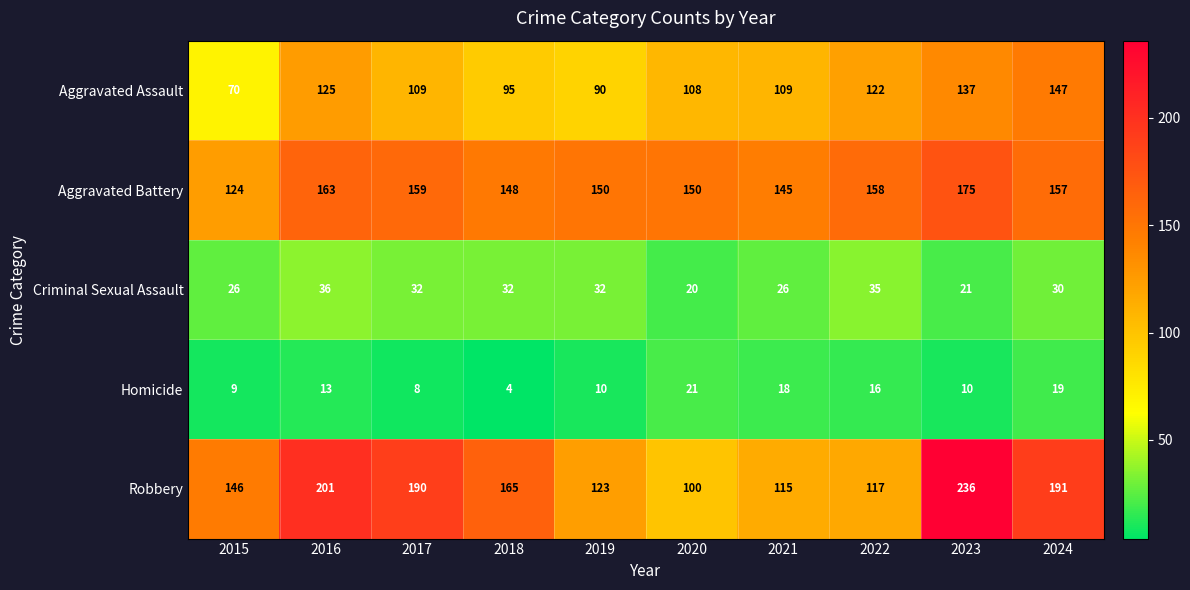

Count the number of categories in the chart.

10